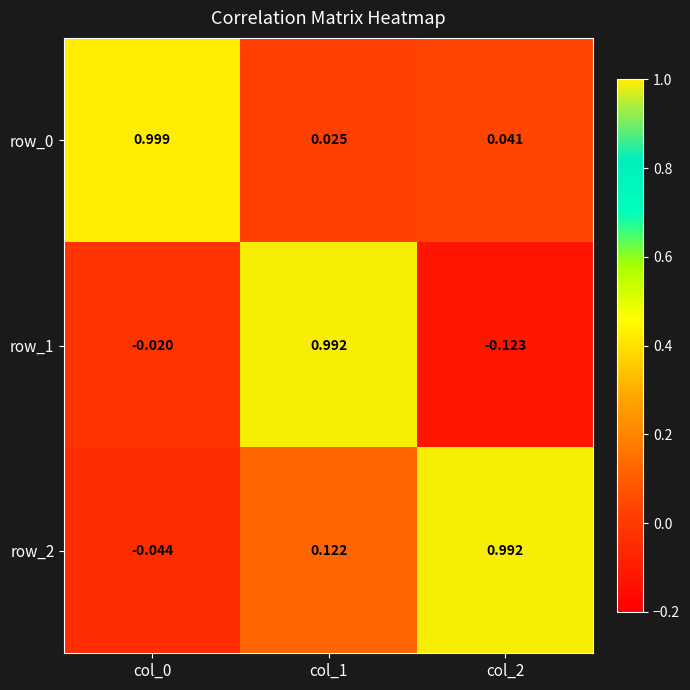

Is the value of row_2 at col_1 greater than the value of row_1 at col_0?

Yes